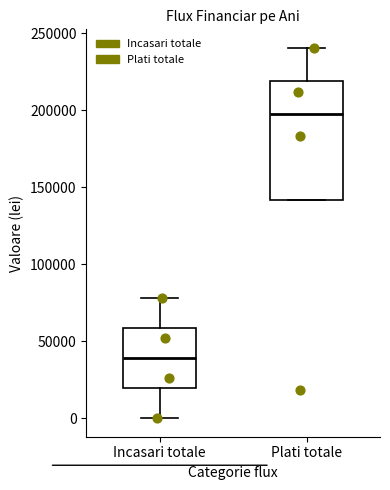

Where does the median line of the box for Plati totale sit on the y-axis? The values are not printed on the chart, so give them approximately, as read against the axis.

200000